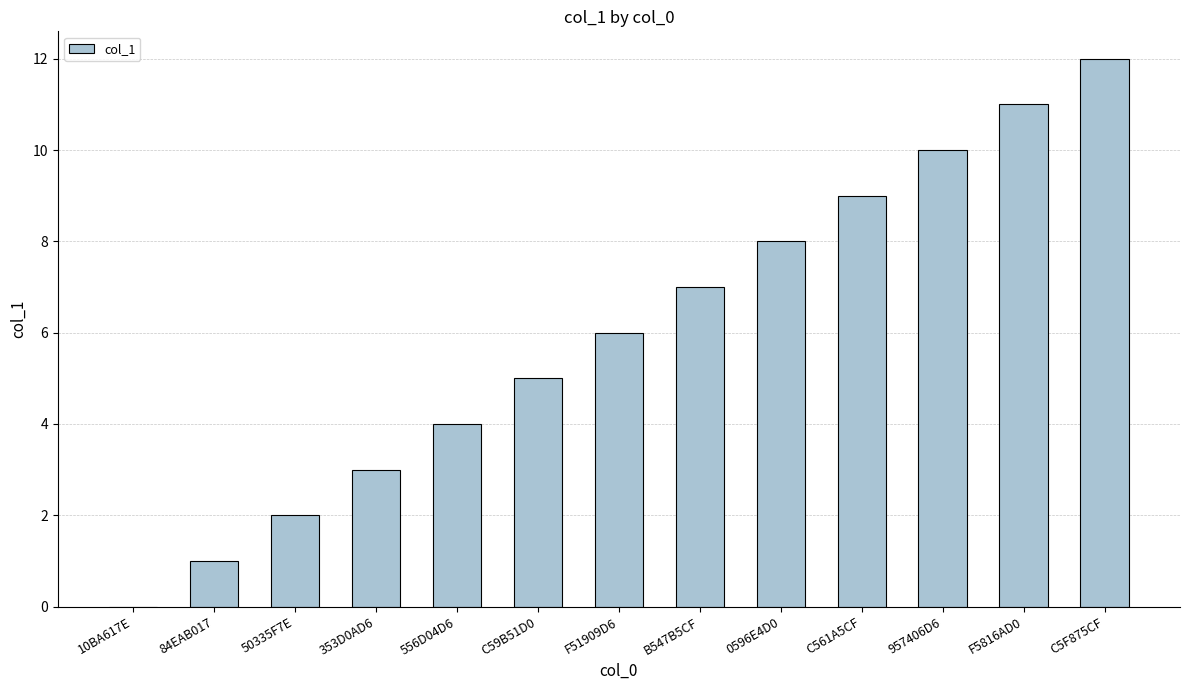

What is the greatest value displayed?

12